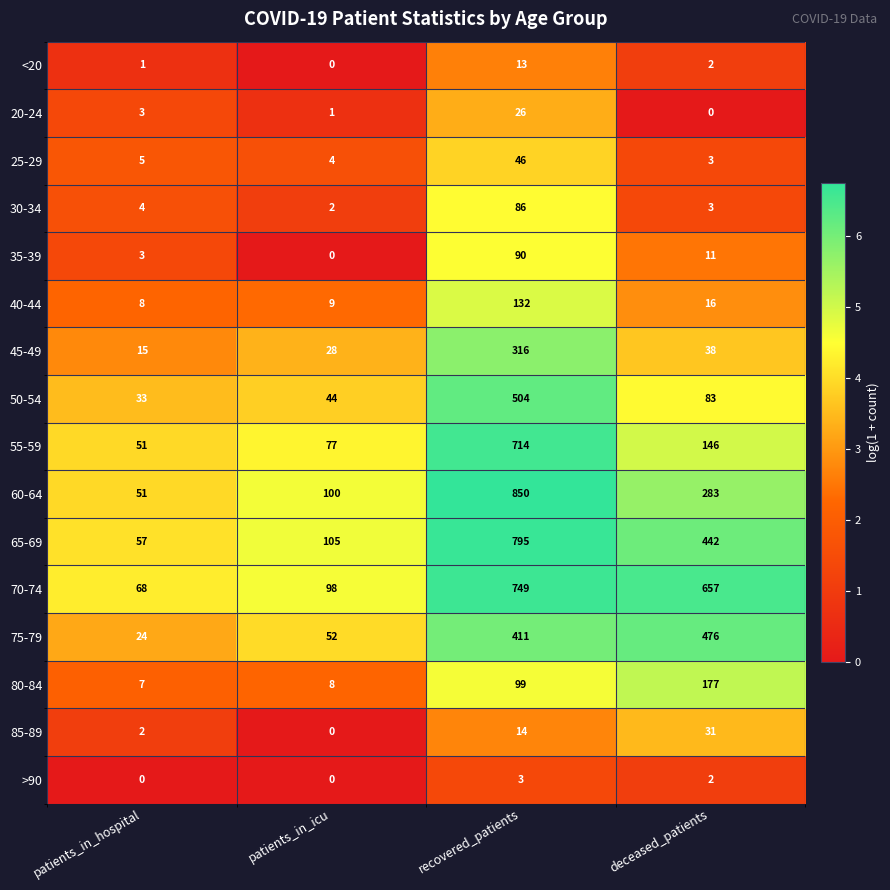

What is the lowest value of the 25-29 series?

3